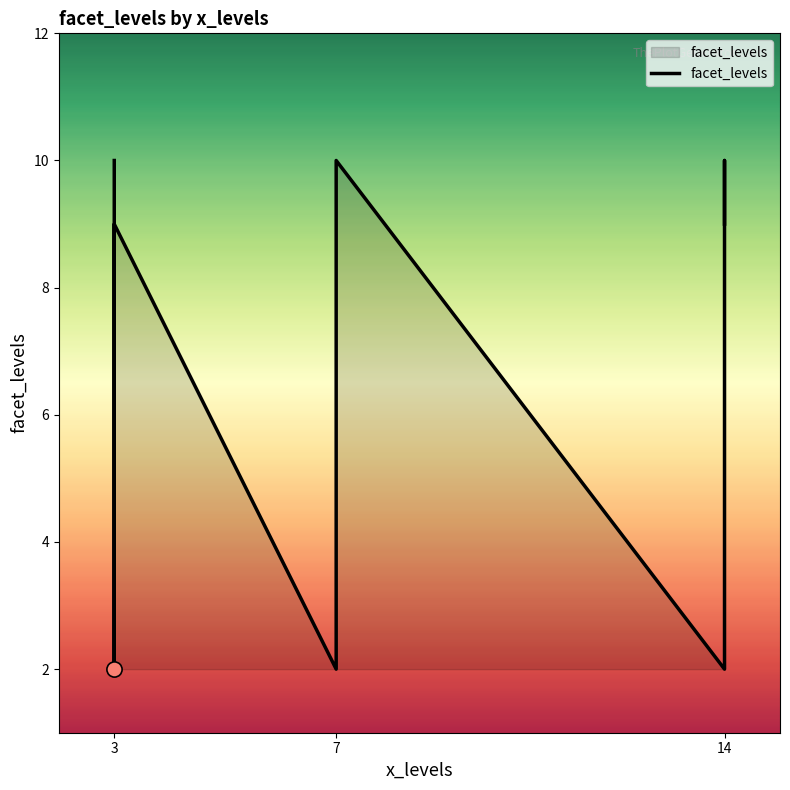

What is the change in value from 14 to 3?

+8